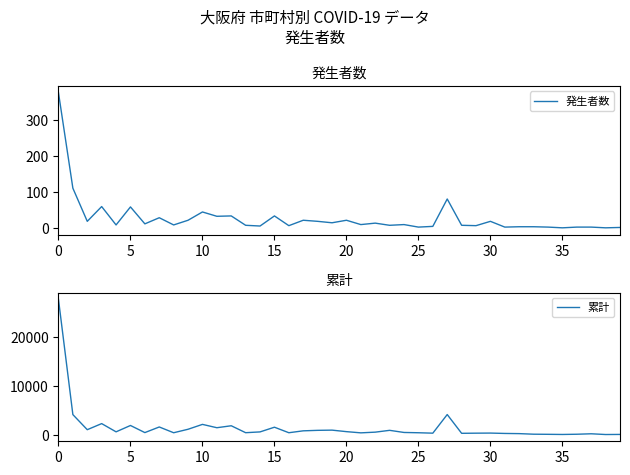

What are all the series names shown in the legend?

発生者数, 累計